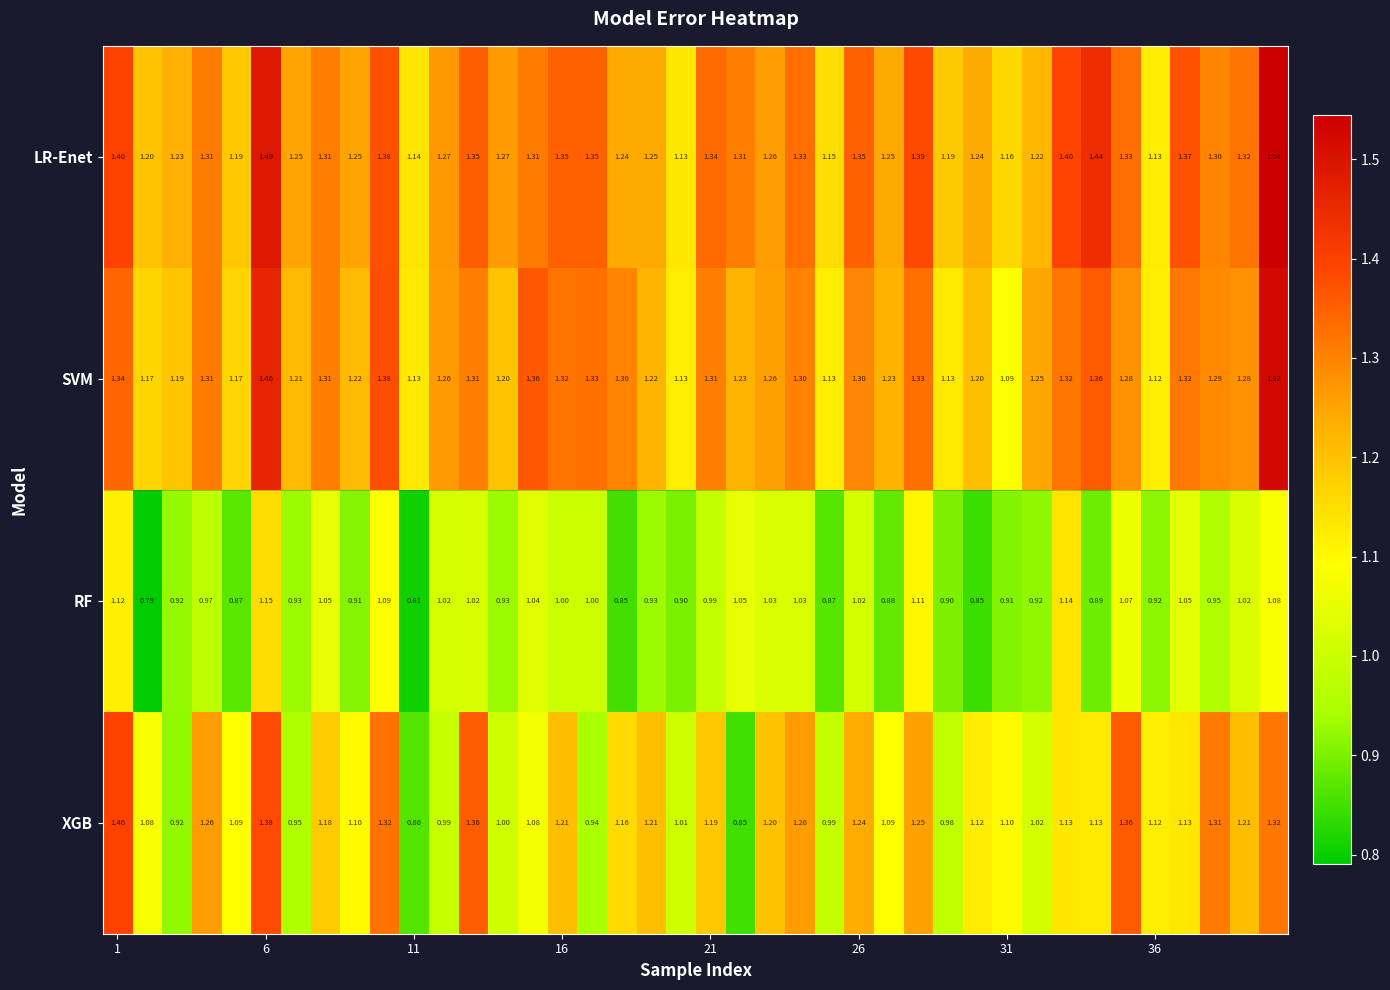

Which series has the largest range (max minus min)?

XGB